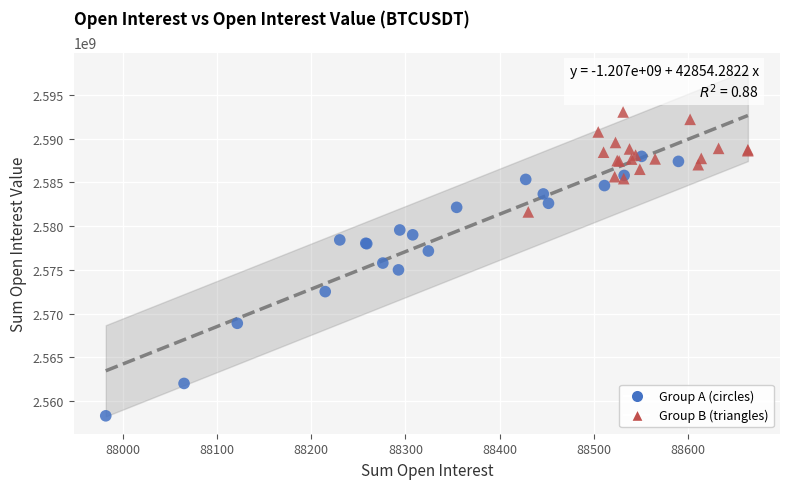

Which series reaches the maximum Y coordinate?

Group B (triangles)